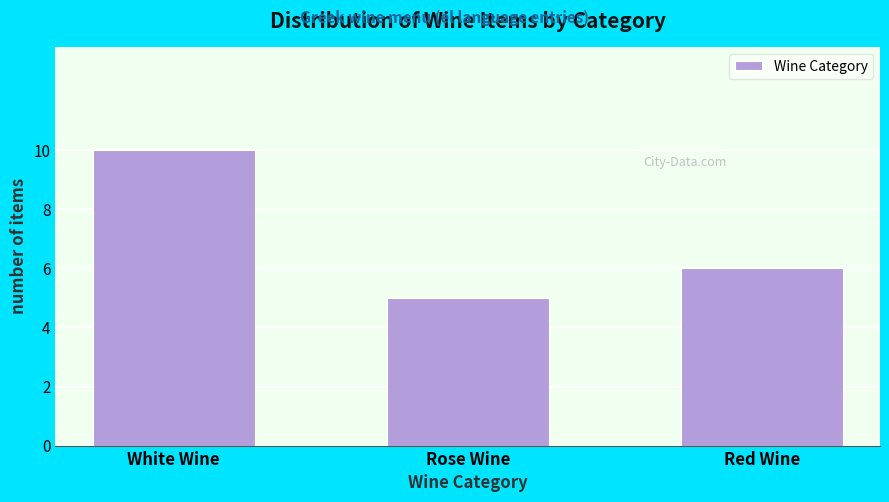

Reading left to right, list all the values displayed in this chart.

10	5	6